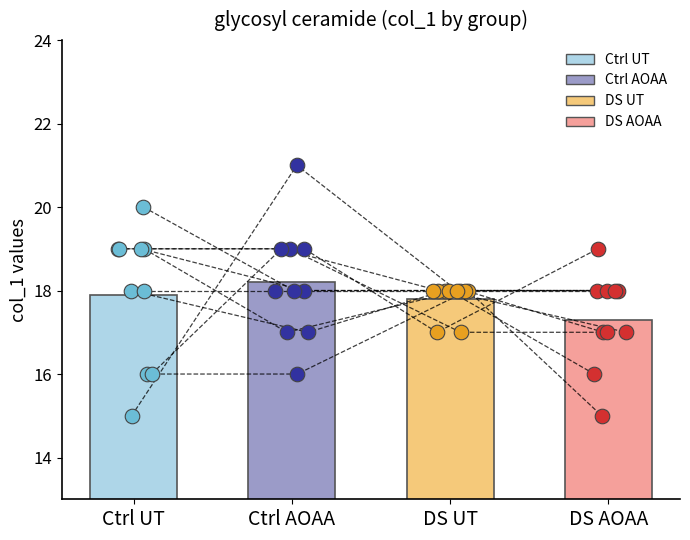

Is the value of DS UT at DS AOAA greater than the value of Ctrl AOAA at 8?

No